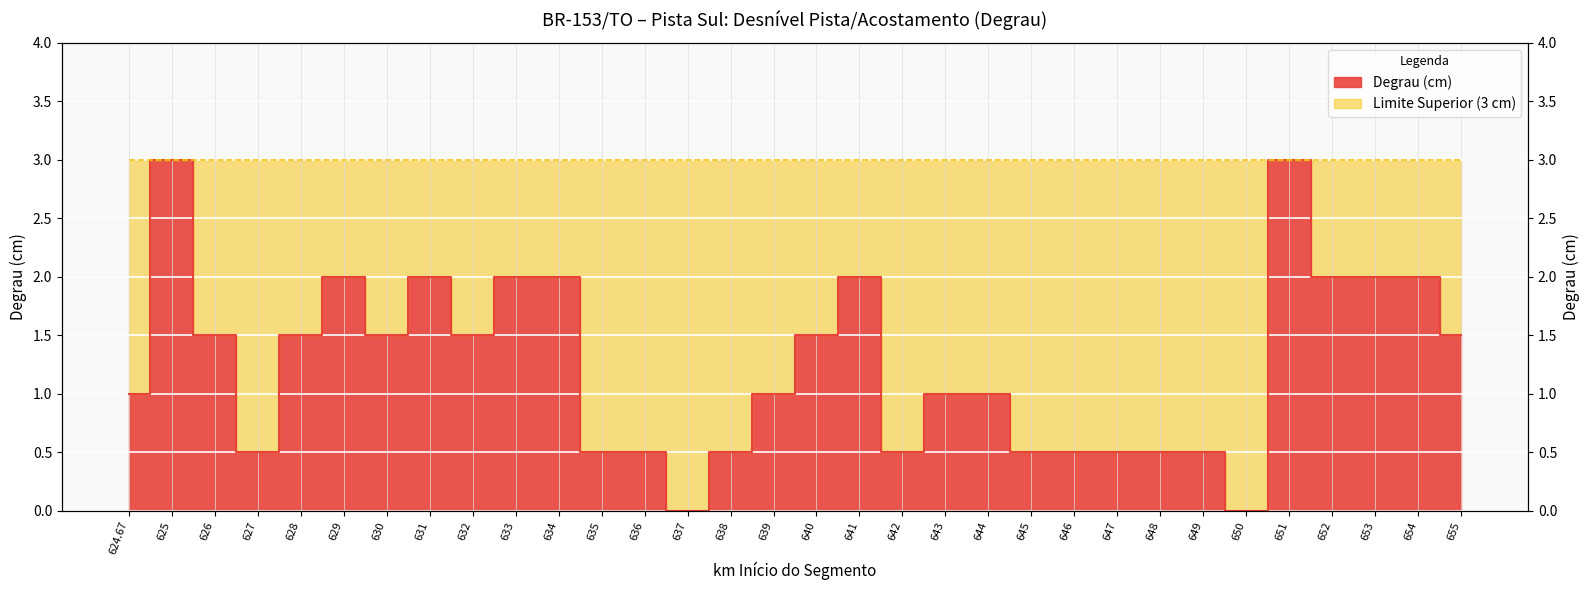

What is the sum of the values at 636 and 655?

2.0